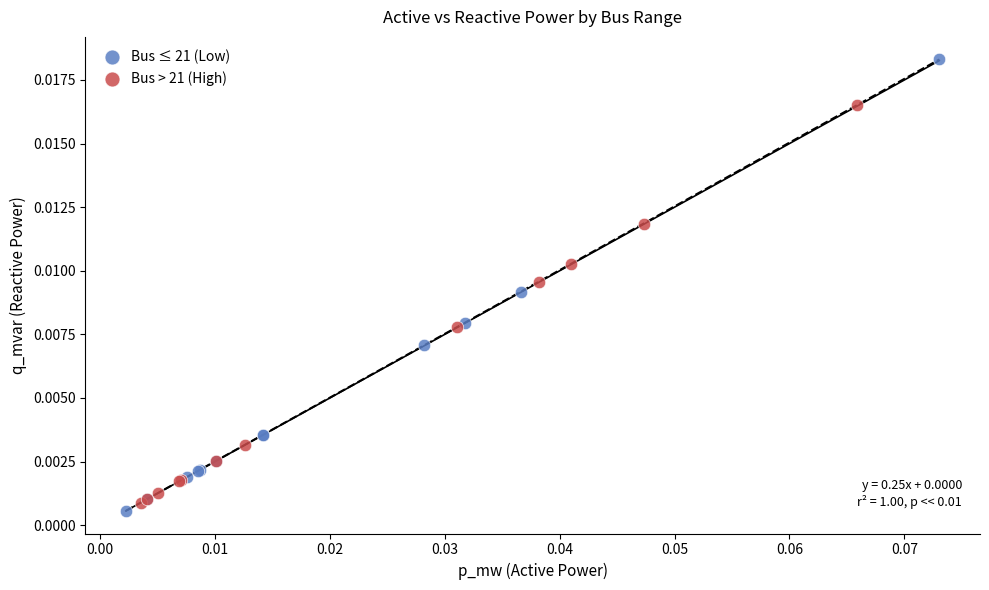

Which series contains the lowest Y value?

Bus ≤ 21 (Low)